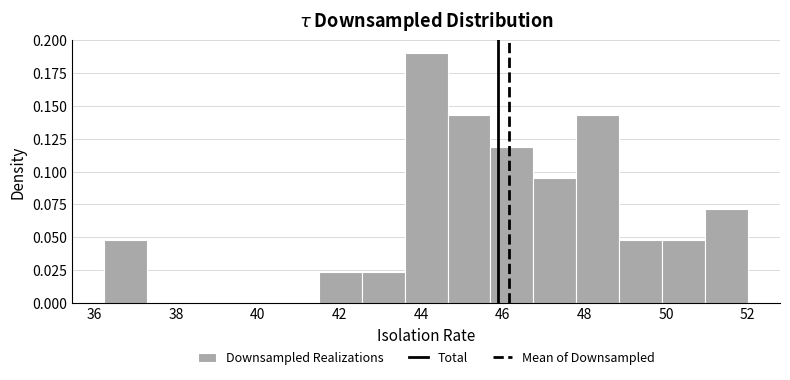

Reading left to right, list every bar in this chart as the range it spans on the x-axis followed by its height. Neither the bar edges nor the heights are printed on the chart, so give them approximately, as read against the axes.

36.25 to 37.30: 0.050
37.30 to 38.35: 0
38.35 to 39.40: 0
39.40 to 40.45: 0
40.45 to 41.50: 0
41.50 to 42.55: 0.025
42.55 to 43.60: 0.025
43.60 to 44.65: 0.190
44.65 to 45.70: 0.145
45.70 to 46.75: 0.120
46.75 to 47.80: 0.095
47.80 to 48.85: 0.145
48.85 to 49.90: 0.050
49.90 to 50.95: 0.050
50.95 to 52.00: 0.070